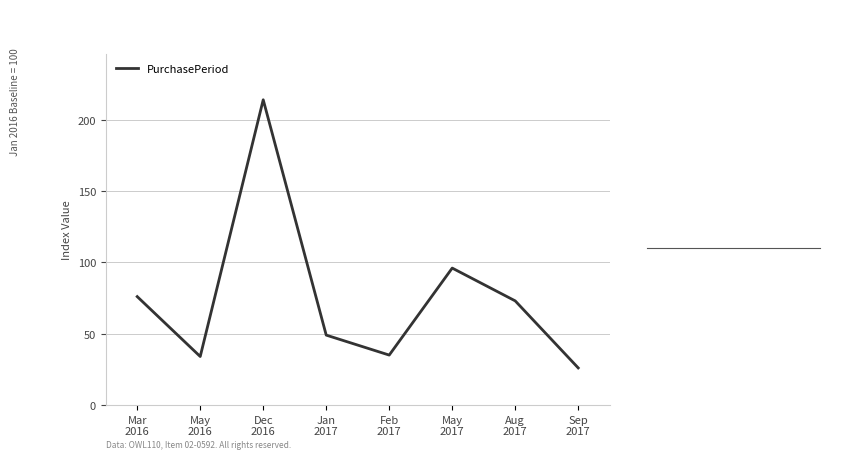

At which label is the value closest to 120?

May
2017